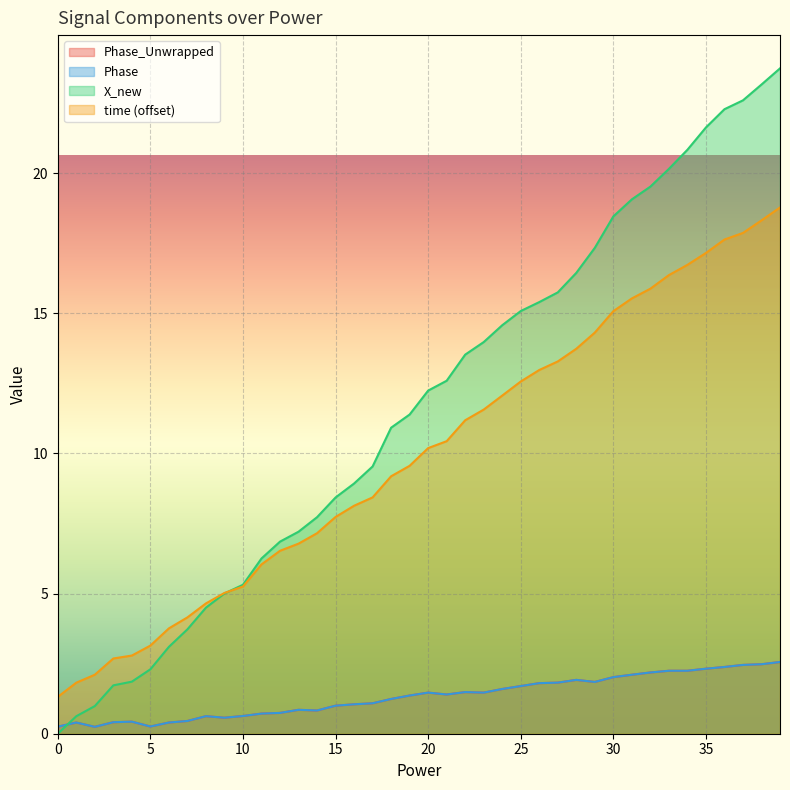

At how many categories does at least one series exceed 12?

20